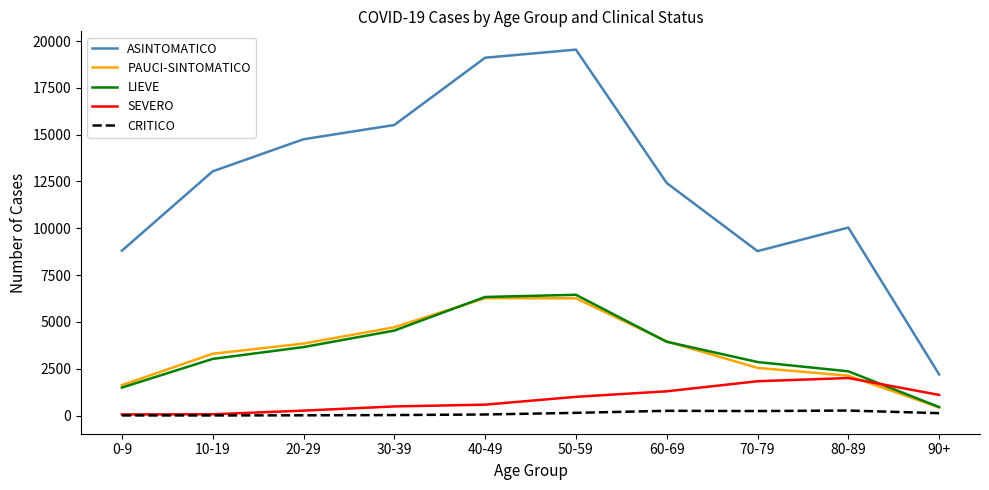

What is the difference between the second highest and second lowest values in the SEVERO series?

1764